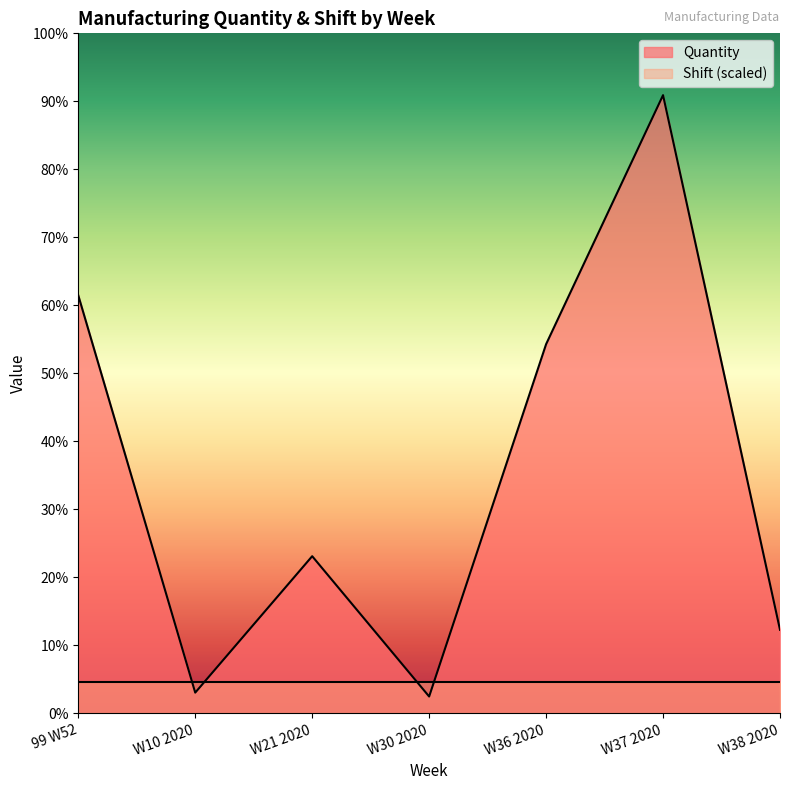

Rank the categories by value from lowest to highest.

W30 2020, W10 2020, W38 2020, W21 2020, W36 2020, 99 W52, W37 2020